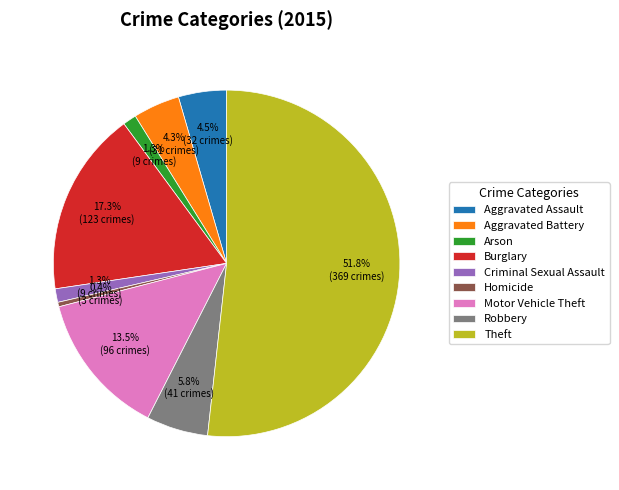

Is Theft the majority of the pie?

Yes